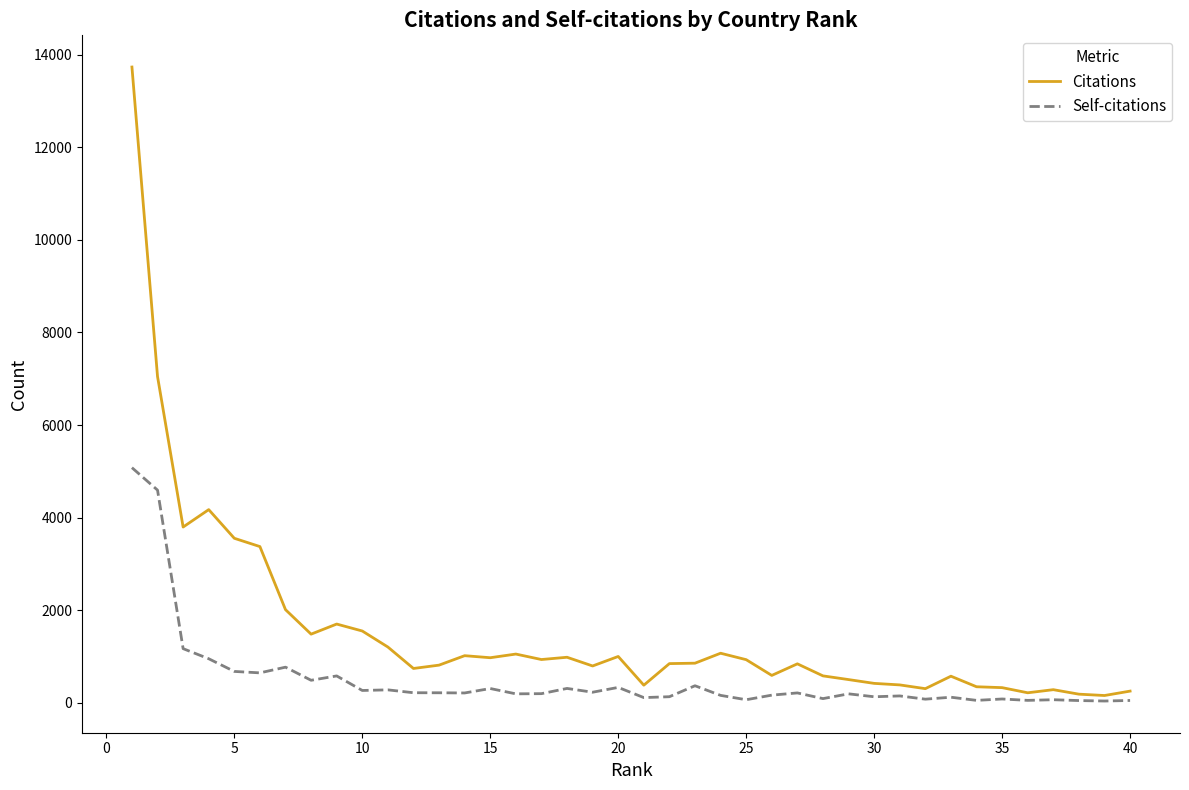

List the series in order of their peak value, lowest first.

Self-citations, Citations